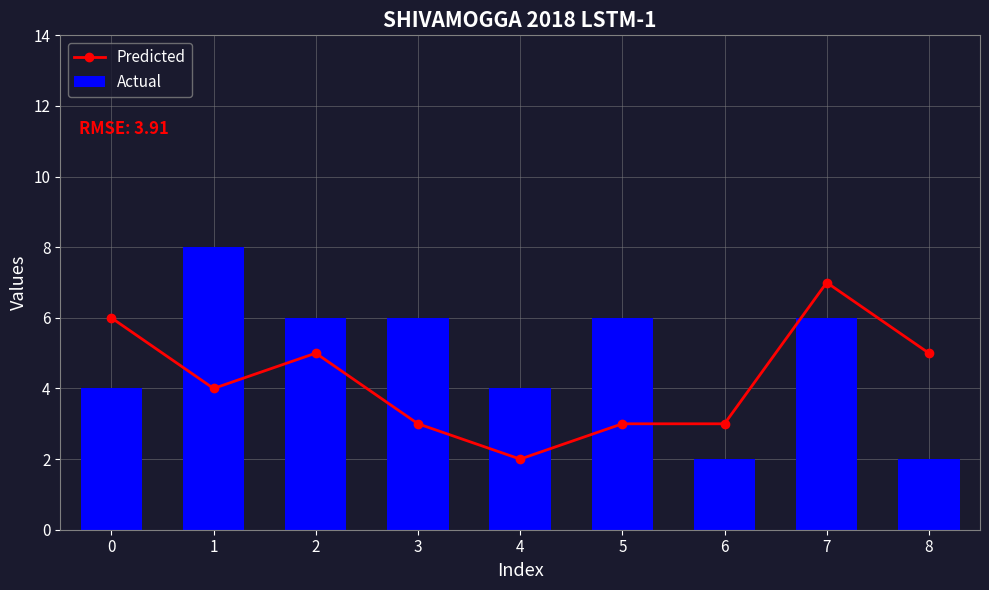

Which category has the highest value in the Predicted series?

7